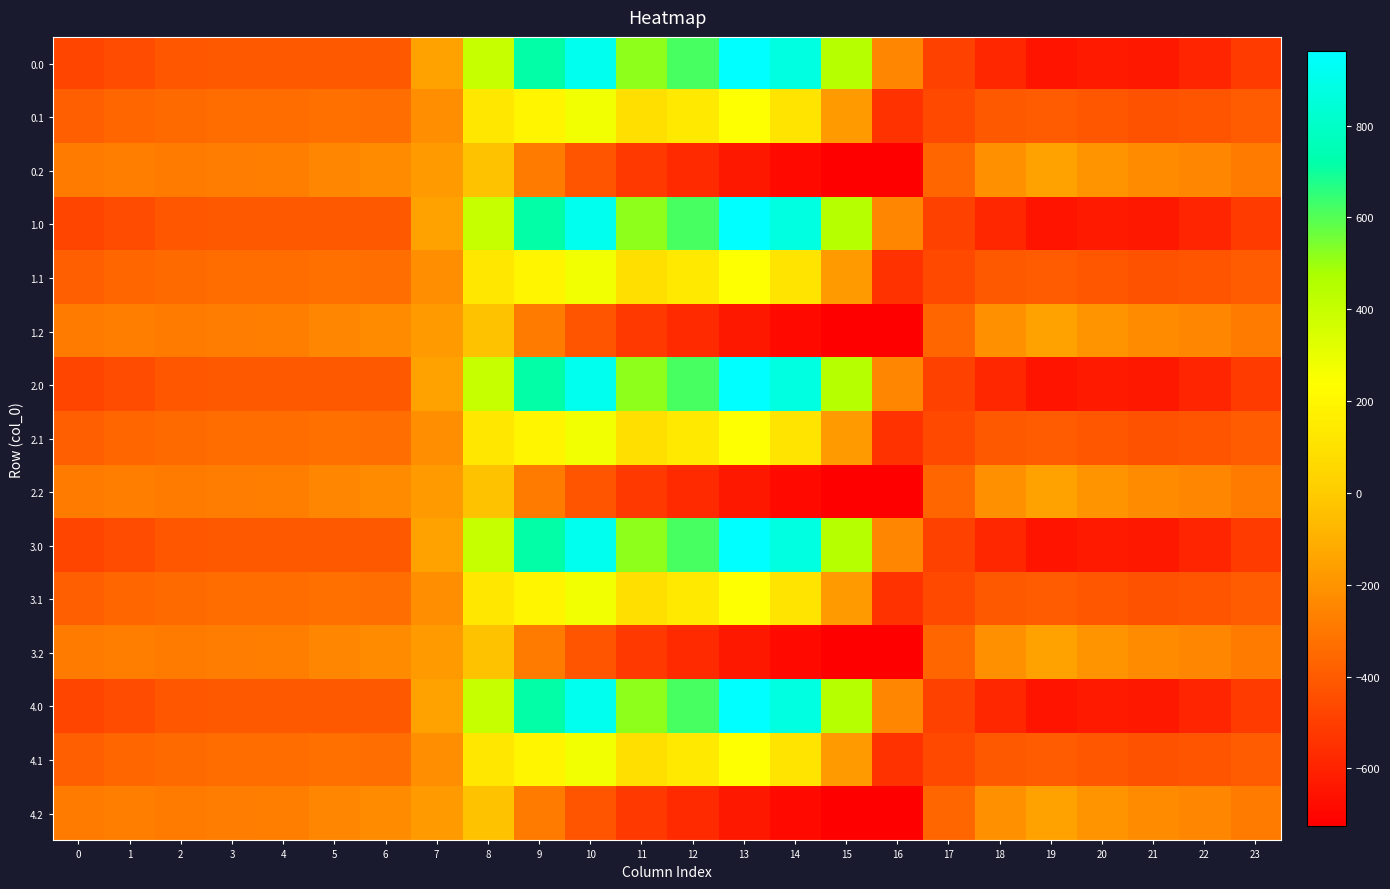

Between 4 and 13, which is larger?

13